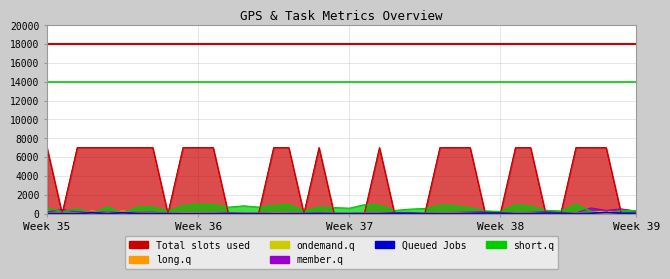

Is the value of gps_1 at 18 greater than the value of pricing at 31?

Yes